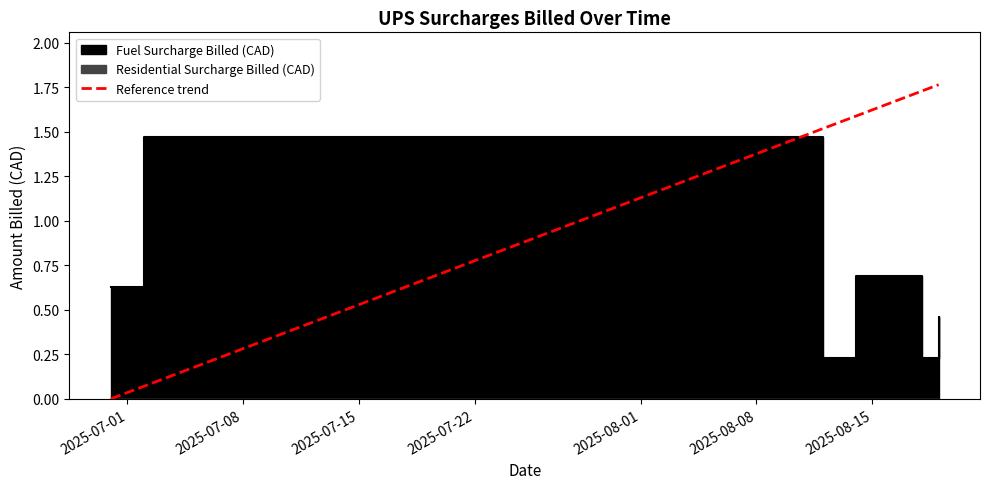

The chart shows a value of 0.6 at 2025-07-08. True or false?

False